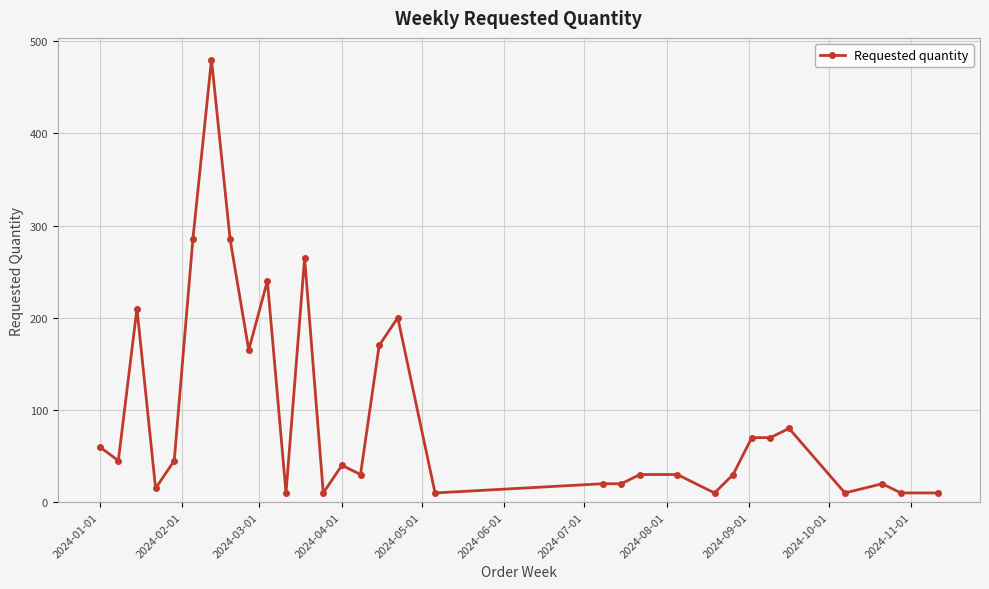

What is the value of the 24th point from the left?

30